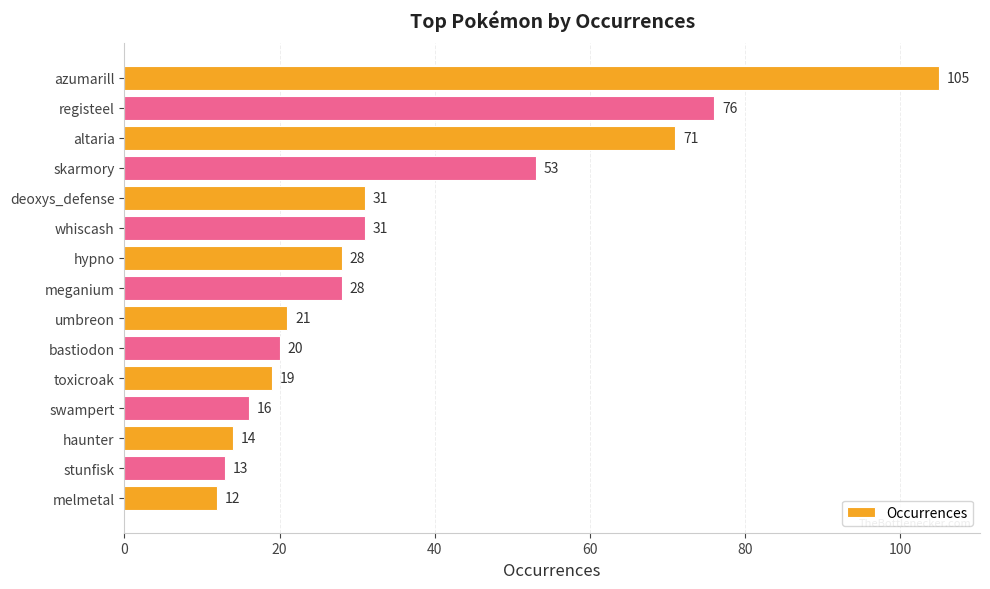

Reading top to bottom, transcribe all the data shown in this chart.

azumarill=105	registeel=76	altaria=71	skarmory=53	deoxys_defense=31	whiscash=31	hypno=28	meganium=28	umbreon=21	bastiodon=20	toxicroak=19	swampert=16	haunter=14	stunfisk=13	melmetal=12